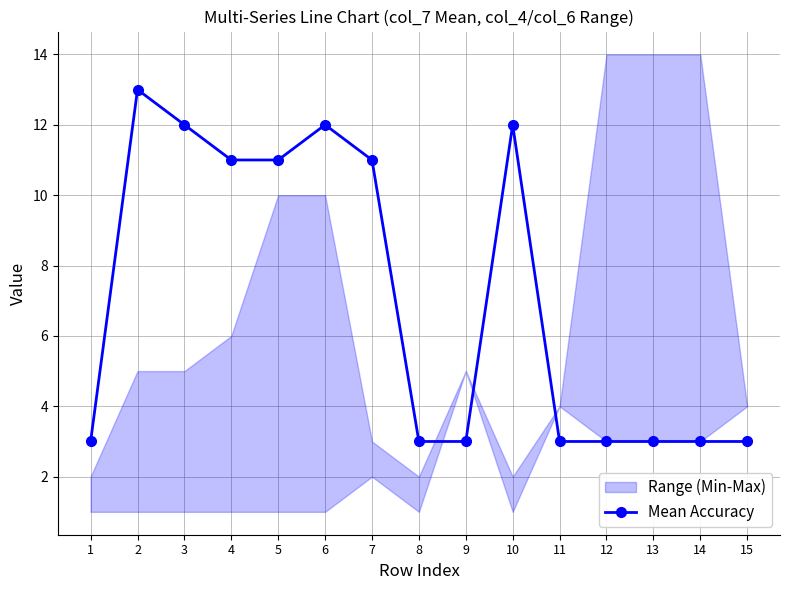

List the labels in order of value, smallest first.

1, 8, 9, 11, 12, 13, 14, 15, 4, 5, 7, 3, 6, 10, 2